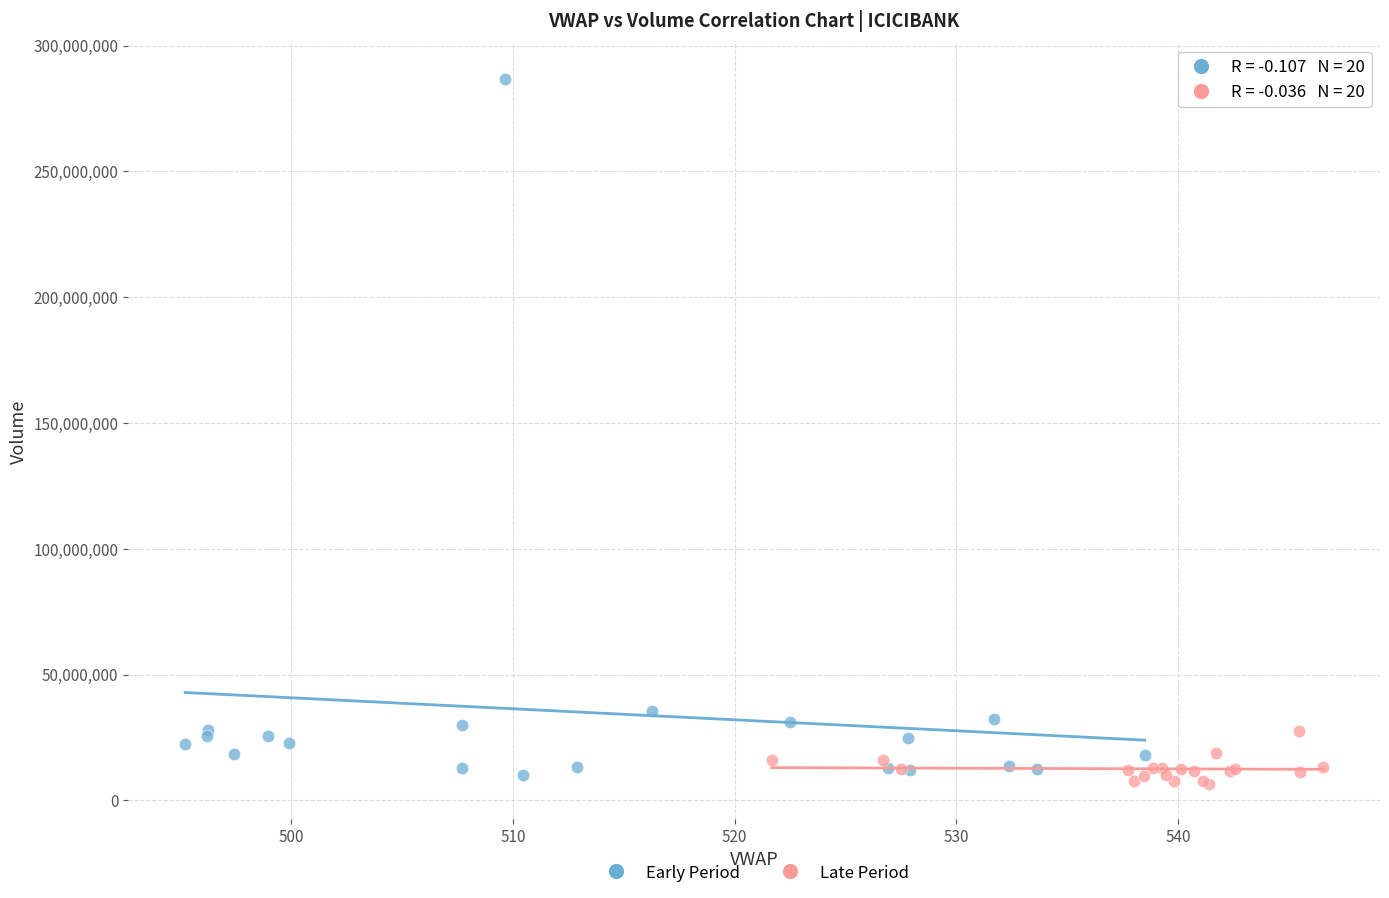

Which series reaches the maximum Y coordinate?

Early Period